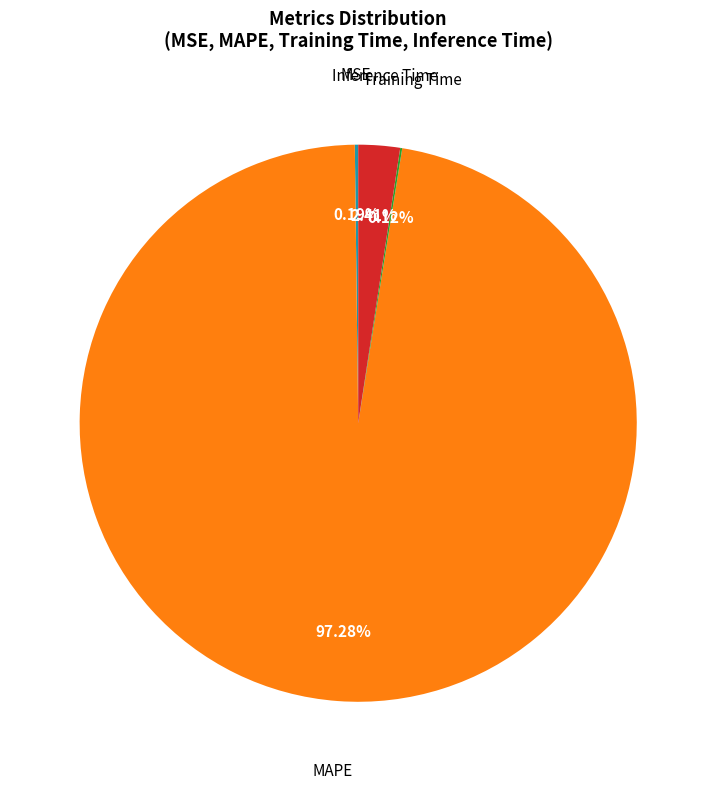

Is the sum of MAPE and Inference Time greater than half?

Yes